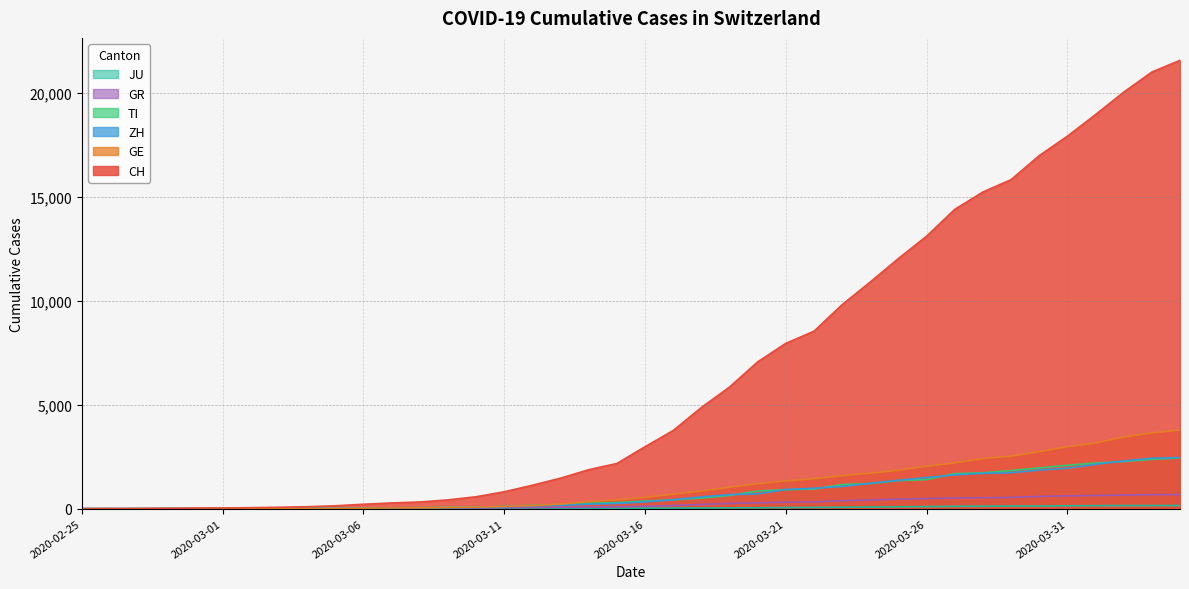

Reading left to right, what are all the values shown in this chart?

CH: 0	4	8	19	29	35	49	69	96	140	214	276	323	424	575	814	1129	1470	1877	2176	2983	3763	4870	5854	7067	7959	8542	9820	10914	12043	13118	14407	15244	15838	16994	17931	18970	20050	21018	21583
ZH: 0	0	2	2	6	7	10	13	15	23	29	34	40	49	62	101	140	163	218	250	326	429	568	679	711	925	984	1073	1221	1368	1500	1627	1701	1733	1859	1947	2136	2300	2428	2461
TI: 0	1	1	1	2	2	4	8	13	25	28	41	49	61	75	108	163	206	265	293	368	426	511	638	849	916	945	1162	1209	1354	1401	1688	1727	1837	1962	2091	2195	2271	2377	2442
GR: 0	2	2	6	6	6	9	10	13	15	16	18	19	28	32	44	53	65	73	93	118	152	204	252	283	311	327	386	419	458	487	513	527	542	591	617	635	655	678	680
JU: 0	0	1	1	1	1	1	2	2	4	4	5	5	7	7	7	12	17	18	19	25	29	32	36	44	54	61	69	82	92	100	114	119	127	128	140	145	149	149	154
GE: 0	1	1	4	8	9	10	13	14	17	25	38	40	55	75	108	149	222	341	424	546	695	850	1031	1200	1338	1440	1592	1709	1848	2046	2205	2413	2525	2742	2983	3162	3446	3650	3783